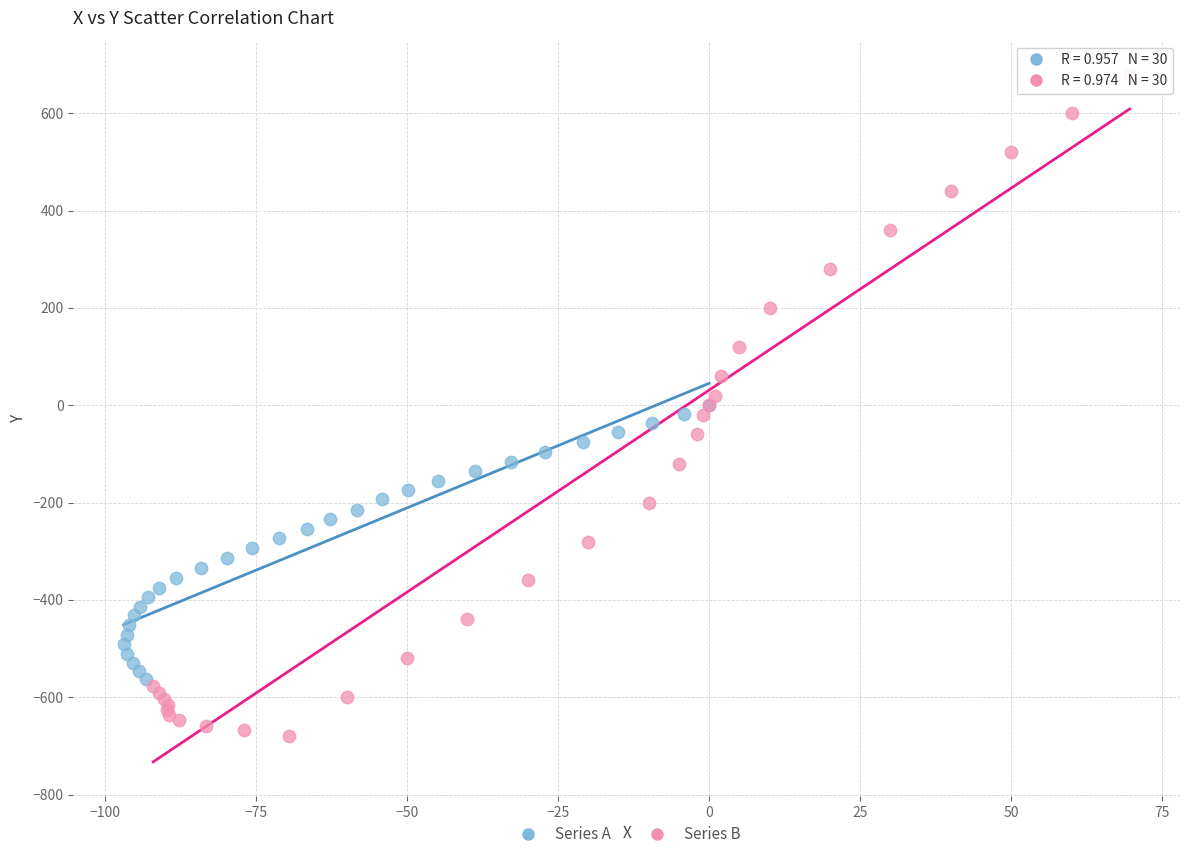

Which series reaches the maximum Y coordinate?

Series B